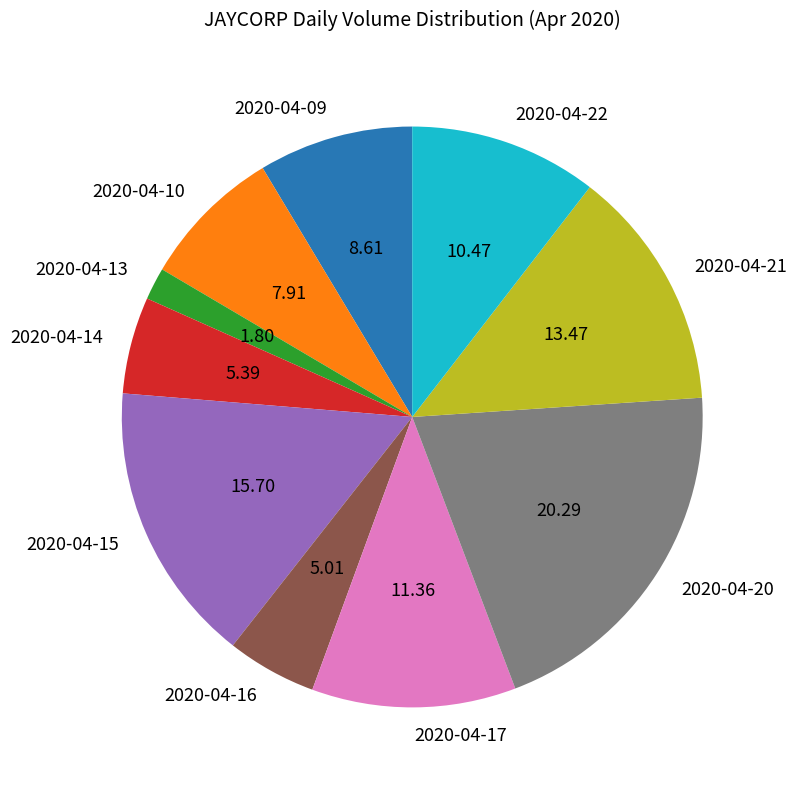

True or false: 2020-04-21 accounts for 13% of the total.

True